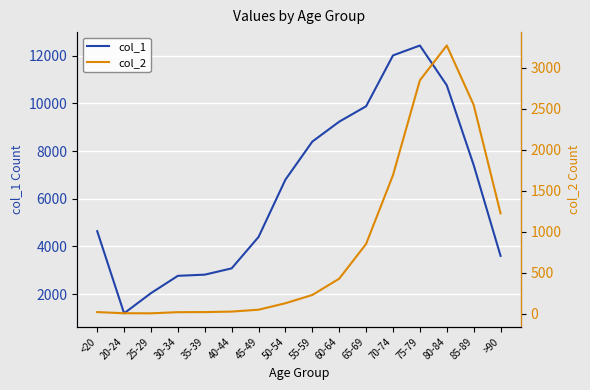

What is the label of the 11th point from the left?

65-69